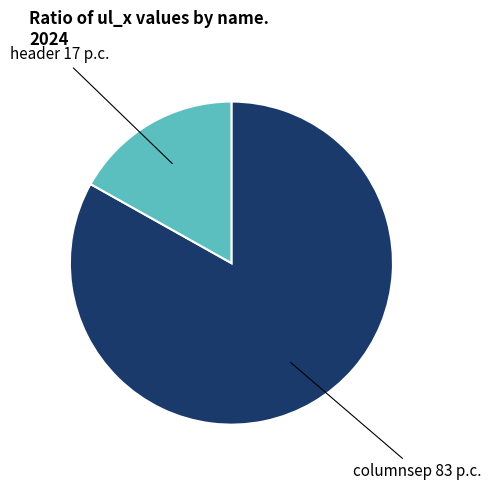

To the nearest percent, what is the difference between the largest and smallest slice percentages?

66%